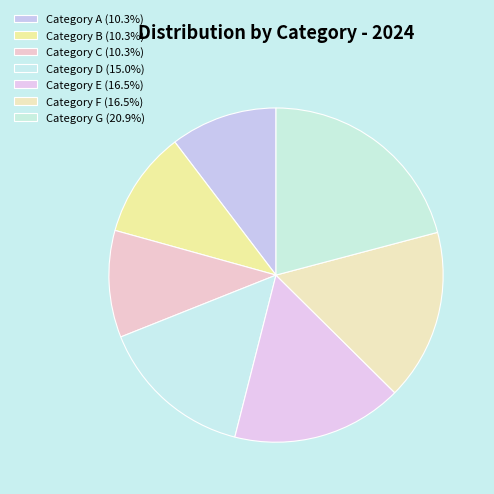

Count the number of slices in the pie.

7